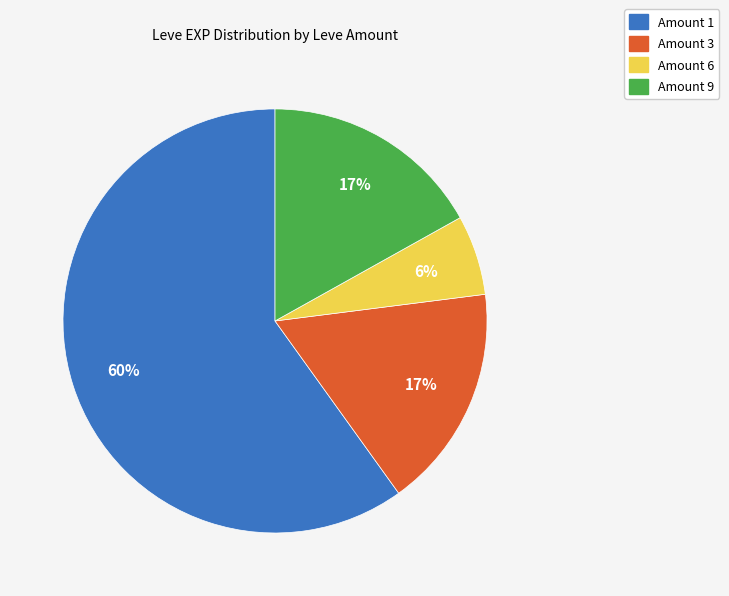

Does any single category account for the majority?

Yes